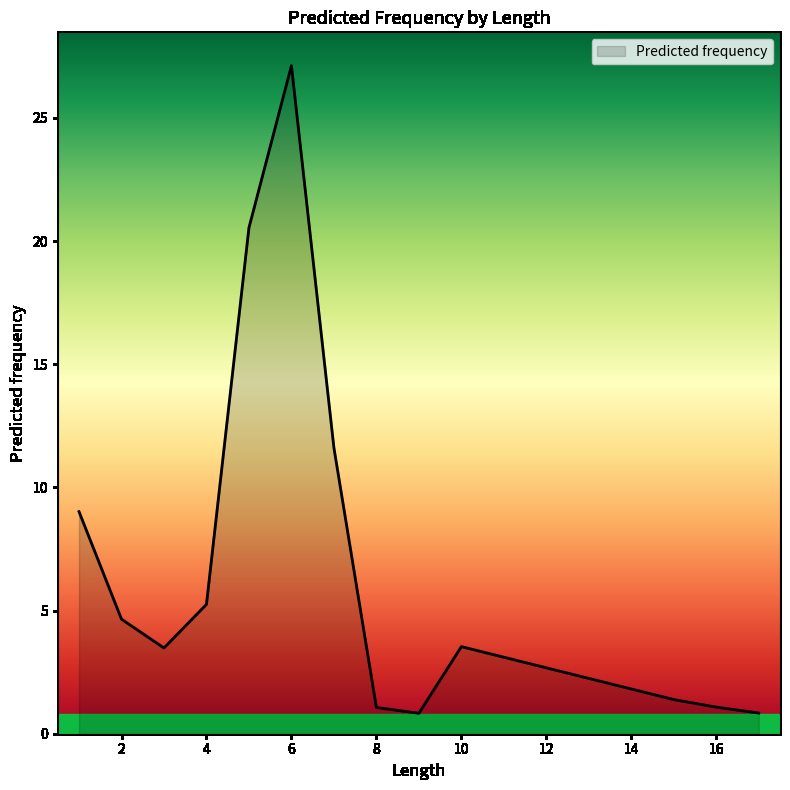

What is the maximum value shown in the chart?

27.1